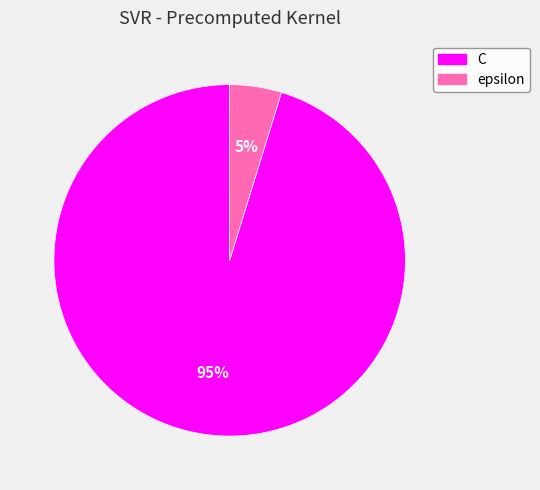

To the nearest percent, what is the difference between the epsilon and C slice percentages?

90%